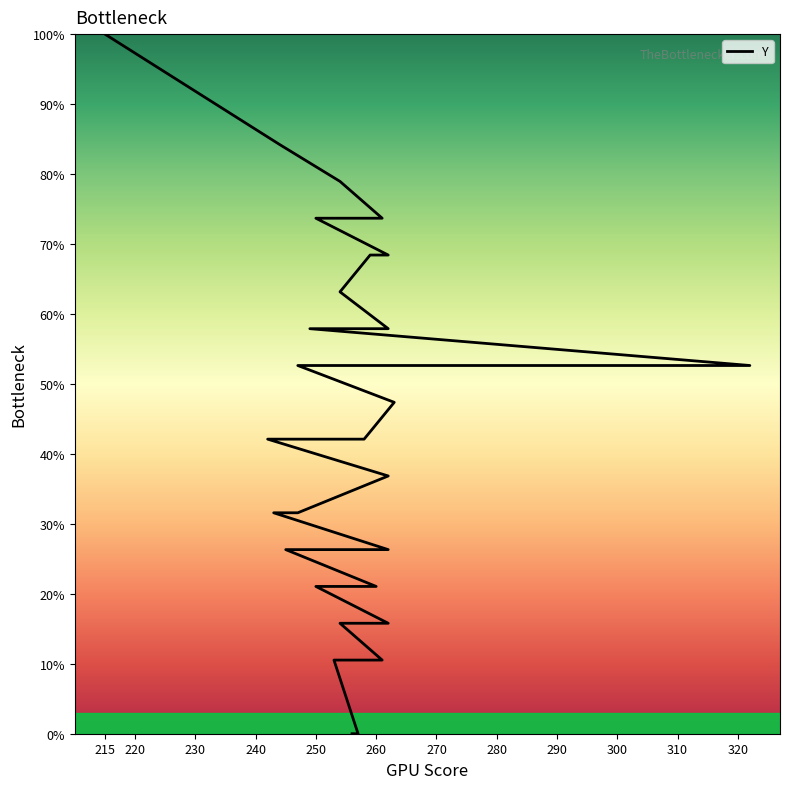

Count the number of values greater than 42.

17